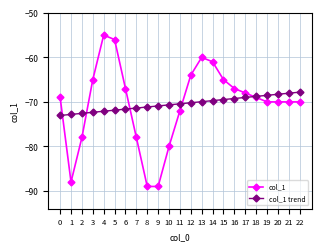

What value does the col_1 series have at 22?

-70.0